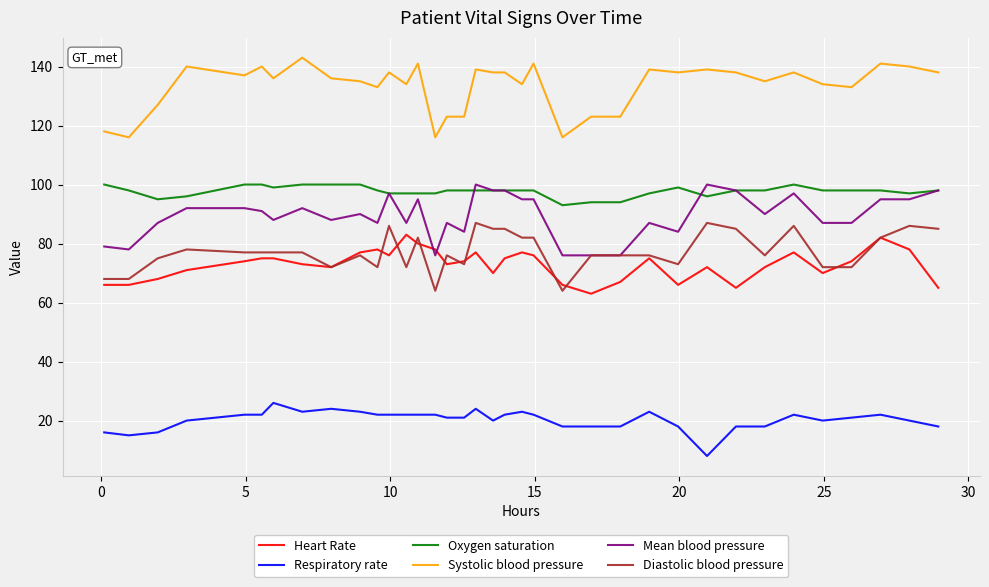

How many categories are shown in the chart?

36